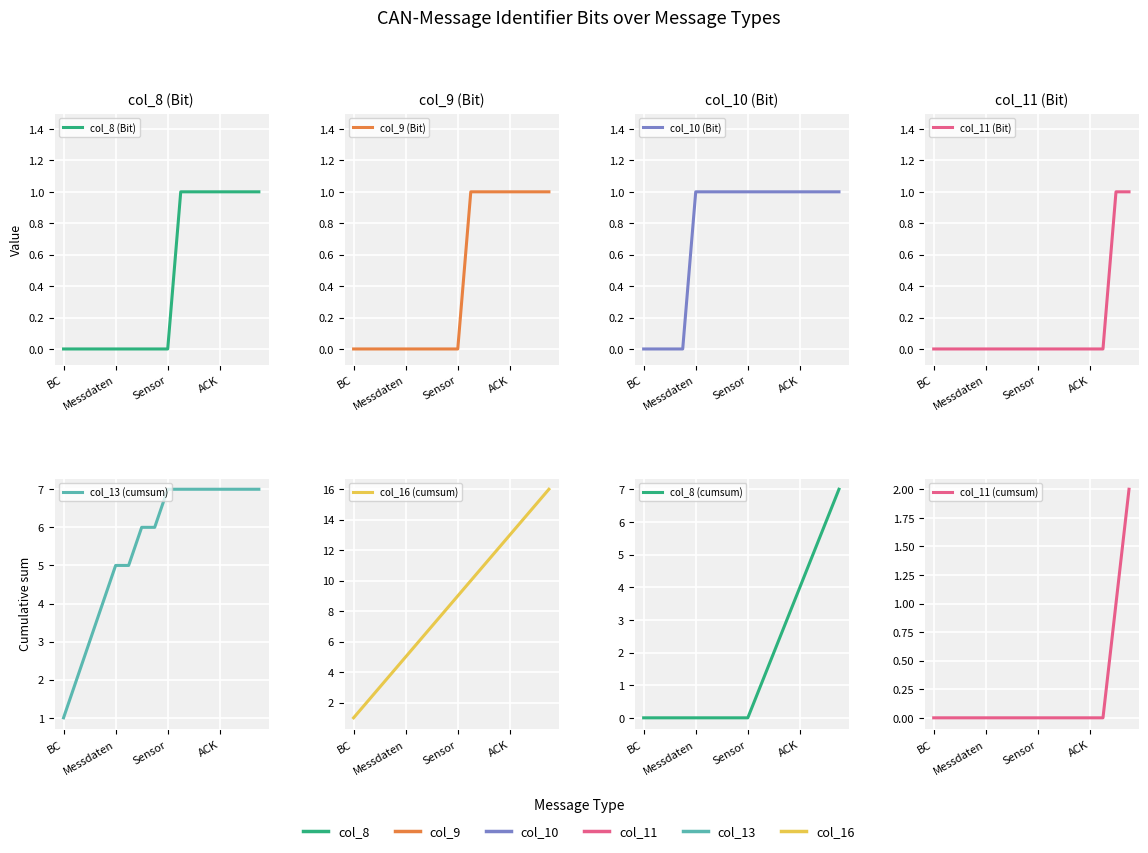

Which has a higher value, Messdaten or Token?

Token